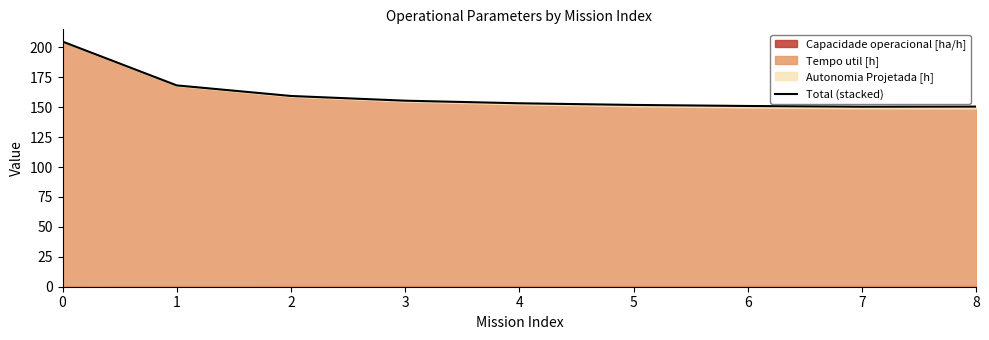

Which label corresponds to the smallest value in the chart?

7